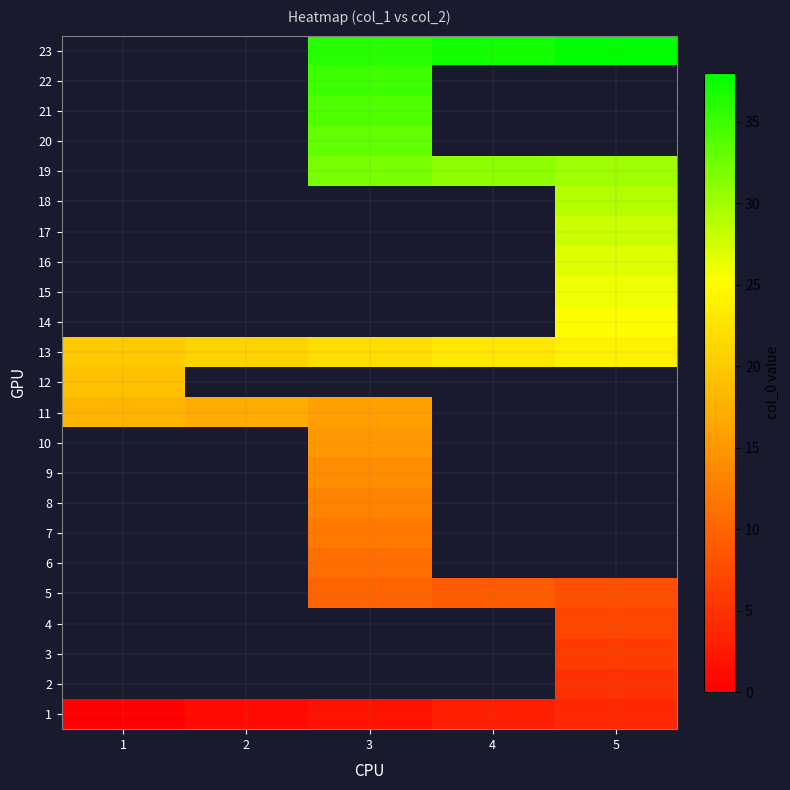

What is the difference between the highest and lowest values at 4?

34.0